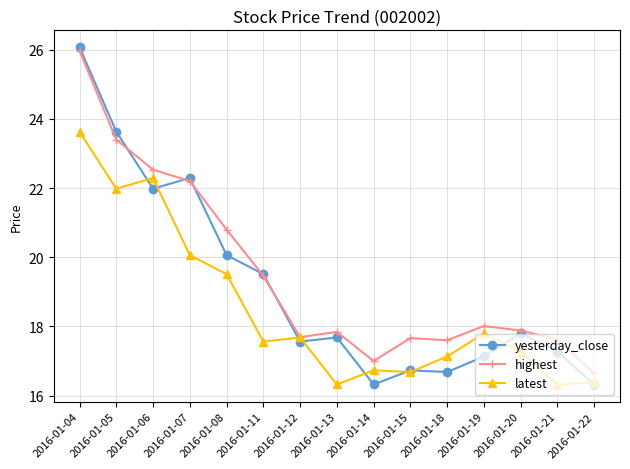

True or false: yesterday_close and latest cross at least once.

True